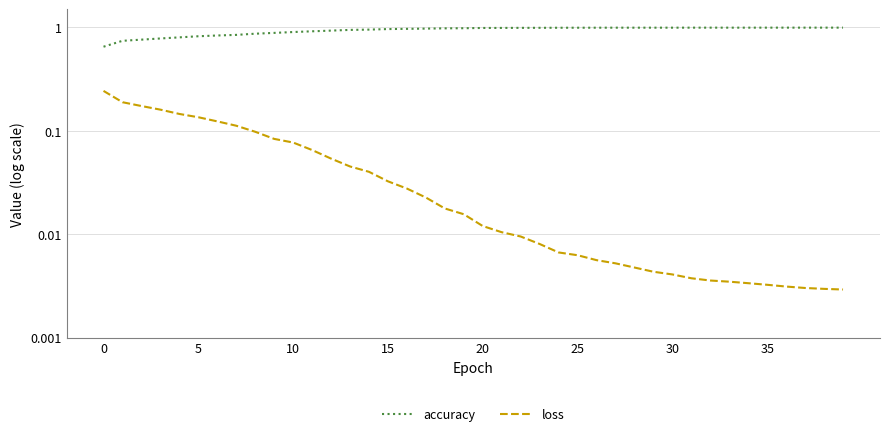

True or false: accuracy has more than 1 points higher than both neighbors.

False